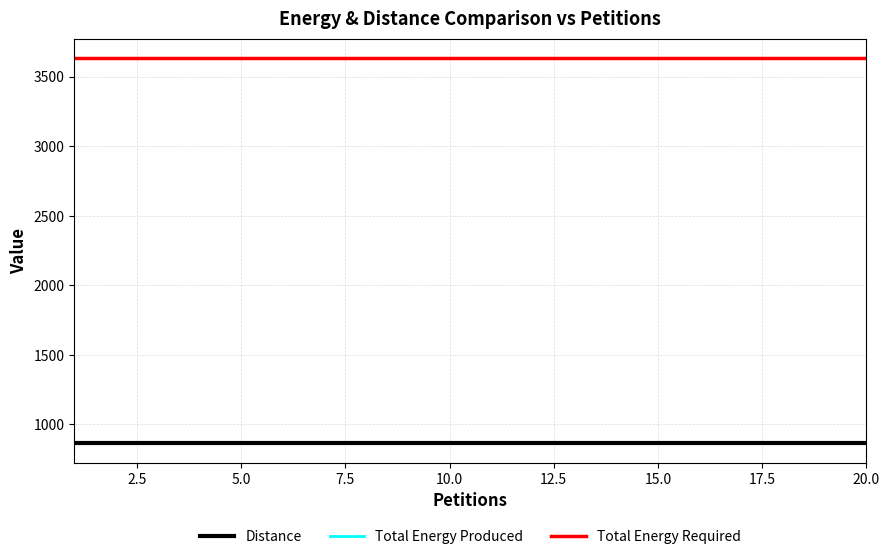

True or false: Total Energy Produced and Total Energy Required intersect in this chart.

False